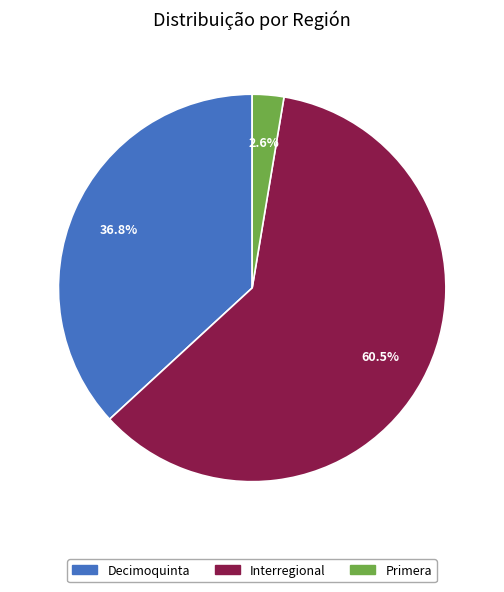

Count the number of slices in the pie.

3